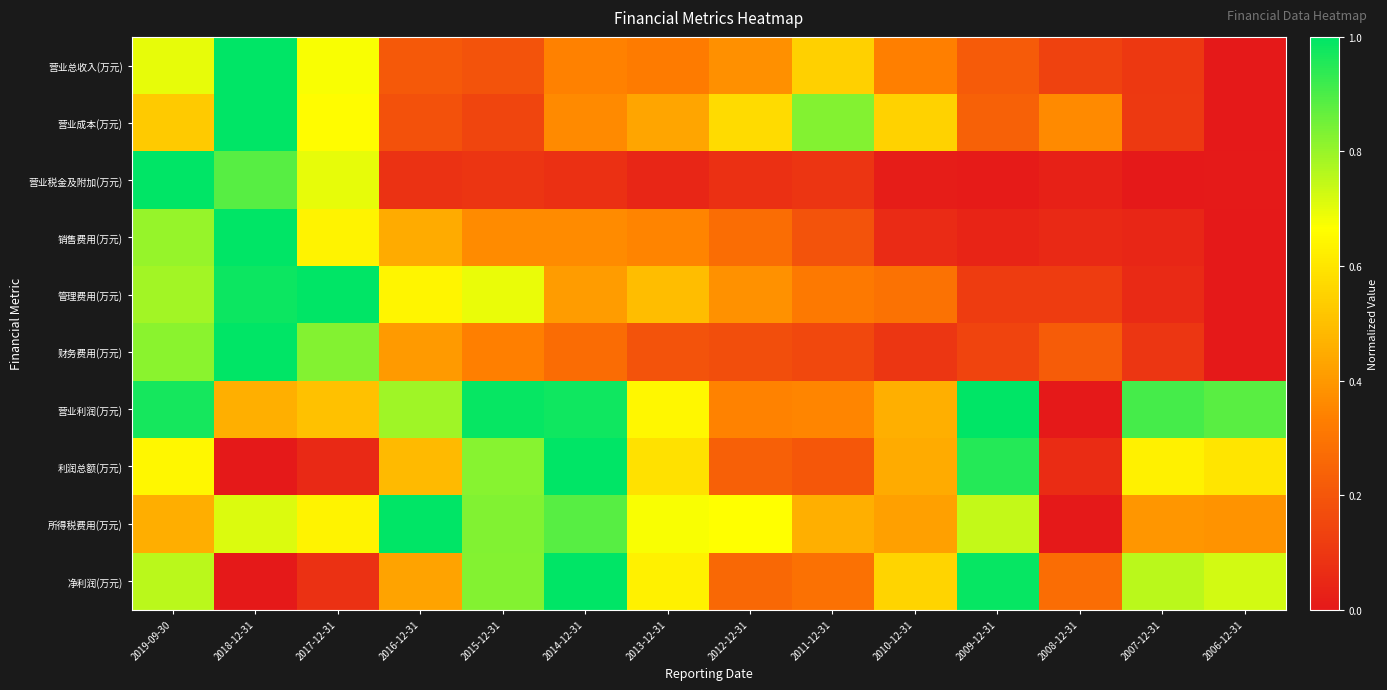

Which category has the lowest value across all series?

2006-12-31